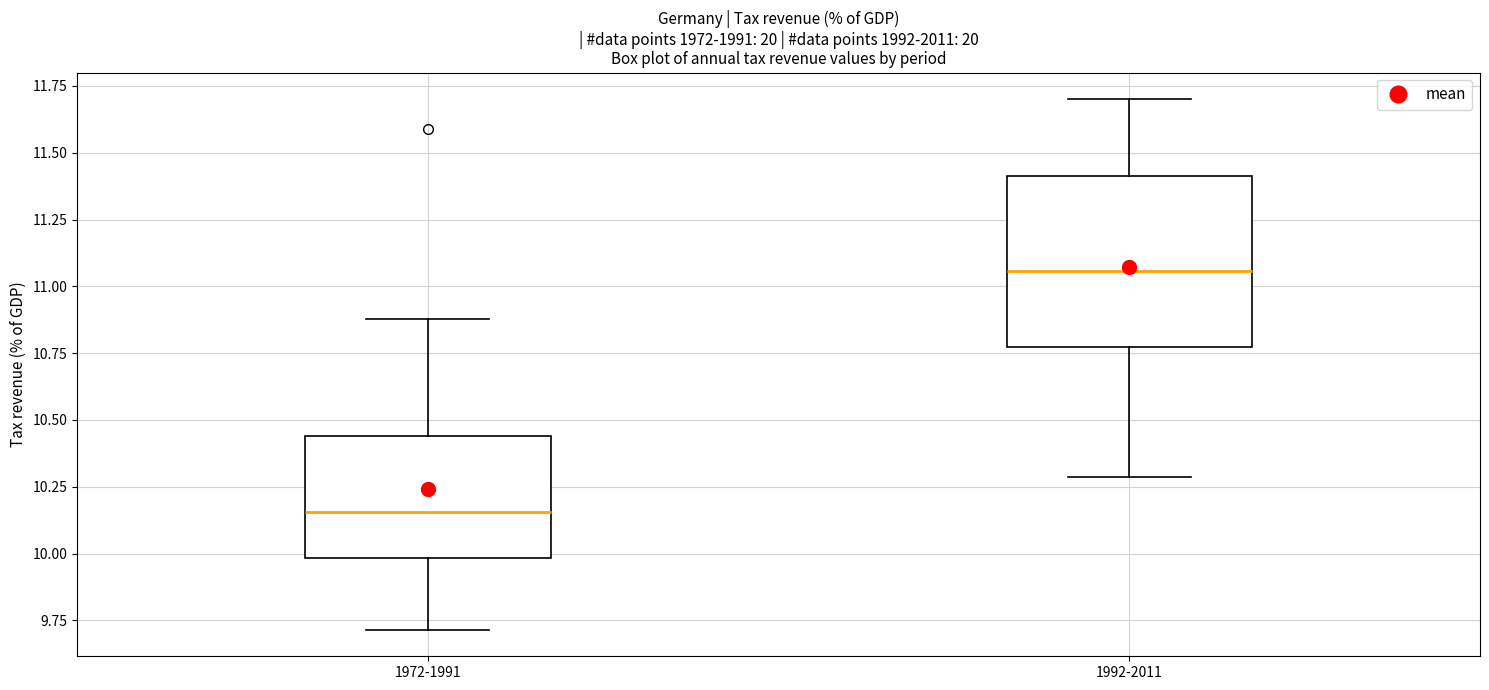

Comparing the boxes themselves (not the whiskers), which one is the tallest?

1992-2011